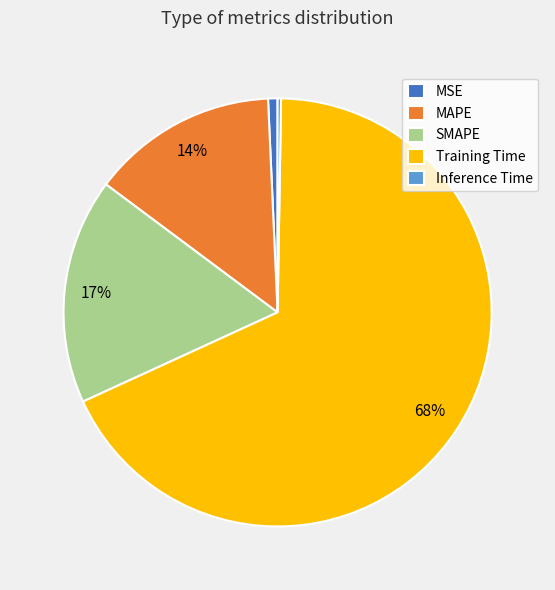

Does Training Time represent more than half of the total?

Yes